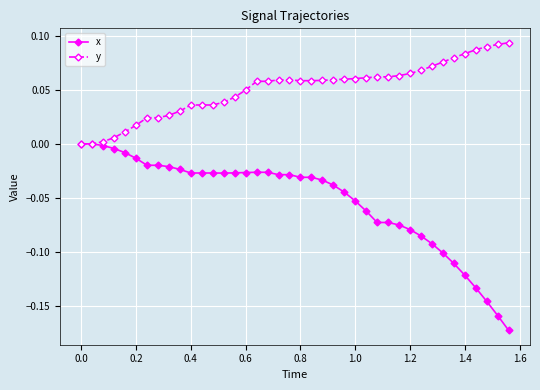

Which series has the largest total across all categories?

y